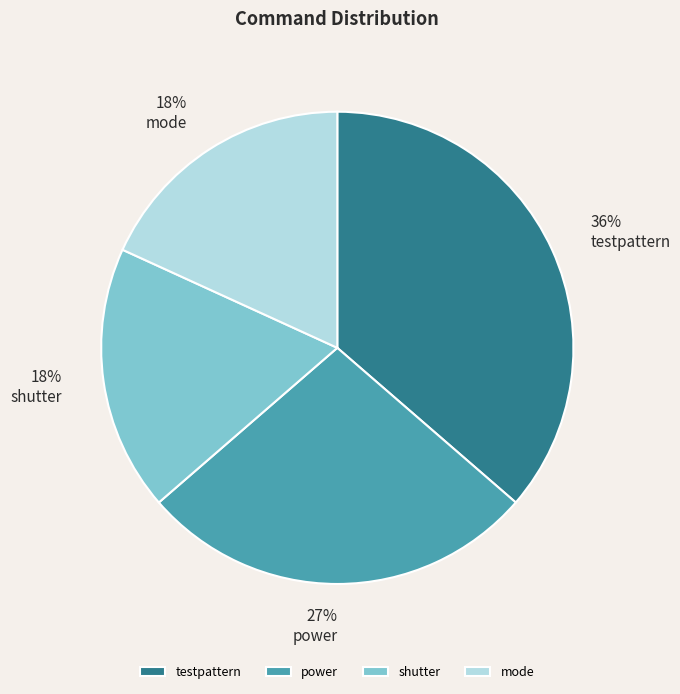

What is the ratio of the value at shutter to the value at mode?

1.0